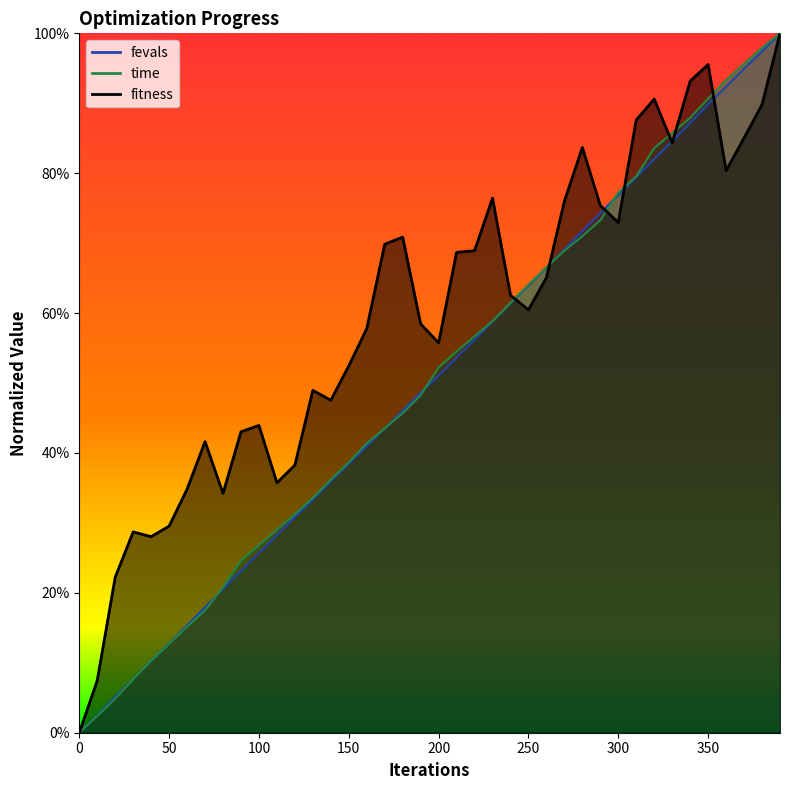

Reading left to right, list all the values displayed in this chart.

fitness: 0.0	0.1	0.2	0.3	0.3	0.3	0.3	0.4	0.3	0.4	0.4	0.4	0.4	0.5	0.5	0.5	0.6	0.7	0.7	0.6	0.6	0.7	0.7	0.8	0.6	0.6	0.7	0.8	0.8	0.8	0.7	0.9	0.9	0.8	0.9	1.0	0.8	0.9	0.9	1.0
time: 0.0	0.0	0.0	0.1	0.1	0.1	0.2	0.2	0.2	0.2	0.3	0.3	0.3	0.3	0.4	0.4	0.4	0.4	0.5	0.5	0.5	0.5	0.6	0.6	0.6	0.6	0.7	0.7	0.7	0.7	0.8	0.8	0.8	0.9	0.9	0.9	0.9	1.0	1.0	1.0
fevals: 0.0	0.0	0.1	0.1	0.1	0.1	0.2	0.2	0.2	0.2	0.3	0.3	0.3	0.3	0.4	0.4	0.4	0.4	0.5	0.5	0.5	0.5	0.6	0.6	0.6	0.6	0.7	0.7	0.7	0.7	0.8	0.8	0.8	0.8	0.9	0.9	0.9	0.9	1.0	1.0